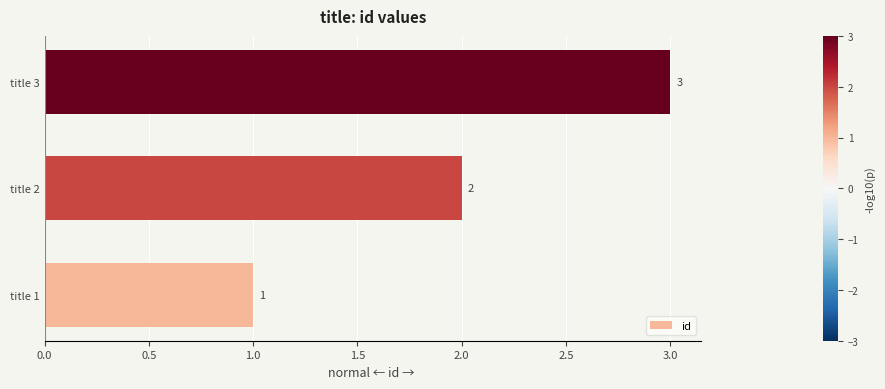

Is it true that the value at title 2 is 2?

True